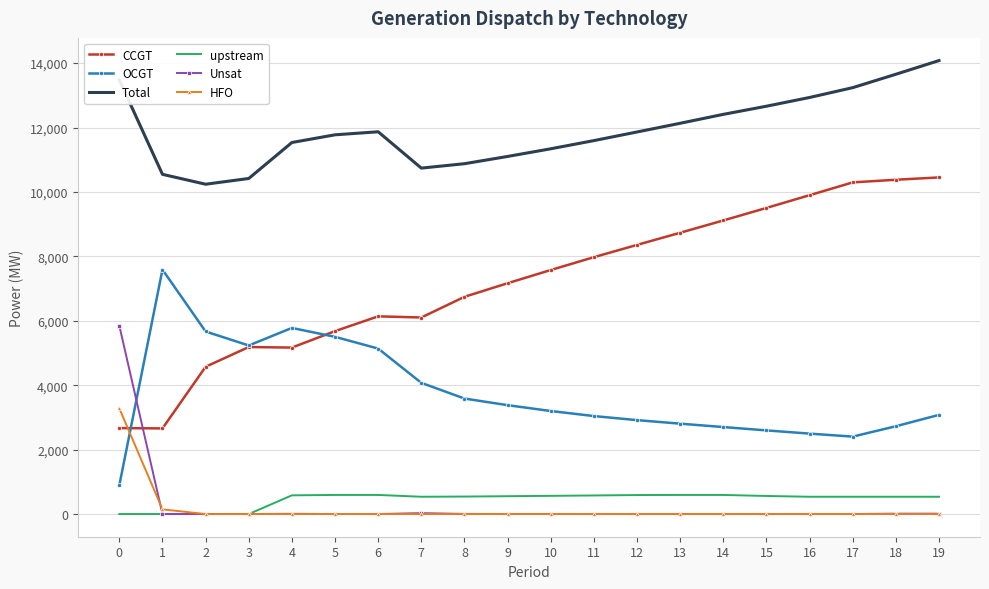

At which label is CCGT closest to 6555?

8